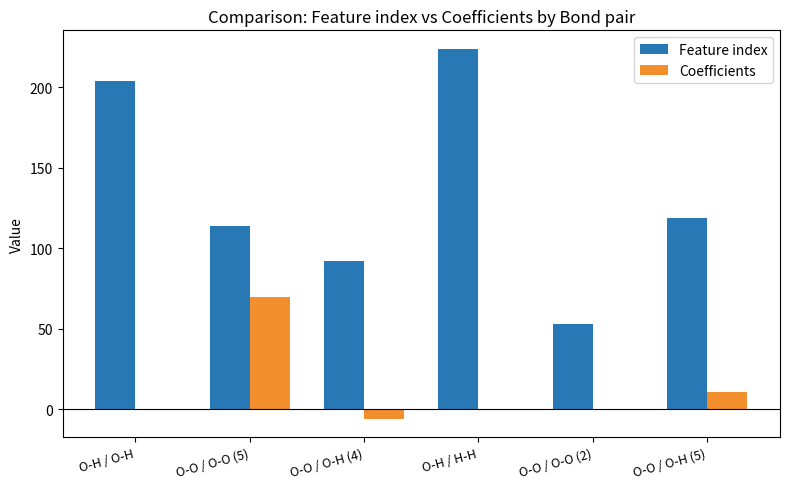

What is the sum of all Coefficients values?

75.1